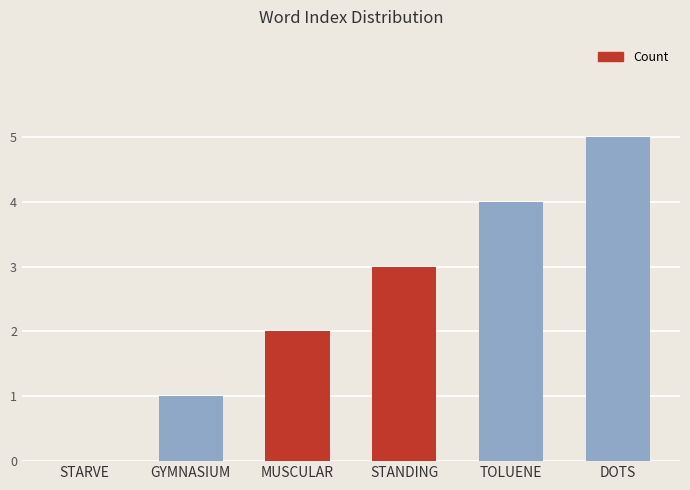

Are the bars horizontal?

No